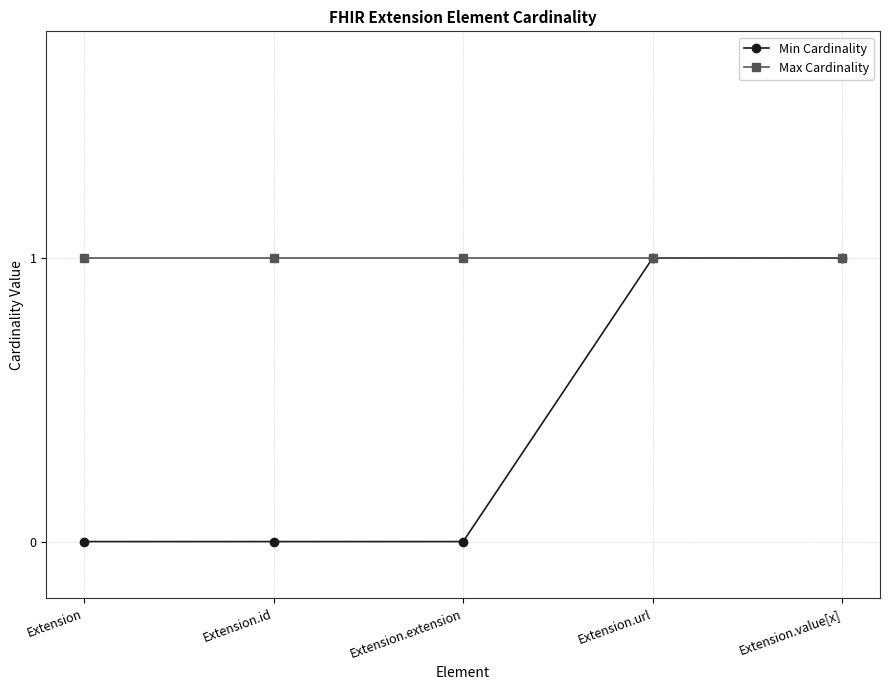

How many series are shown in this chart?

2